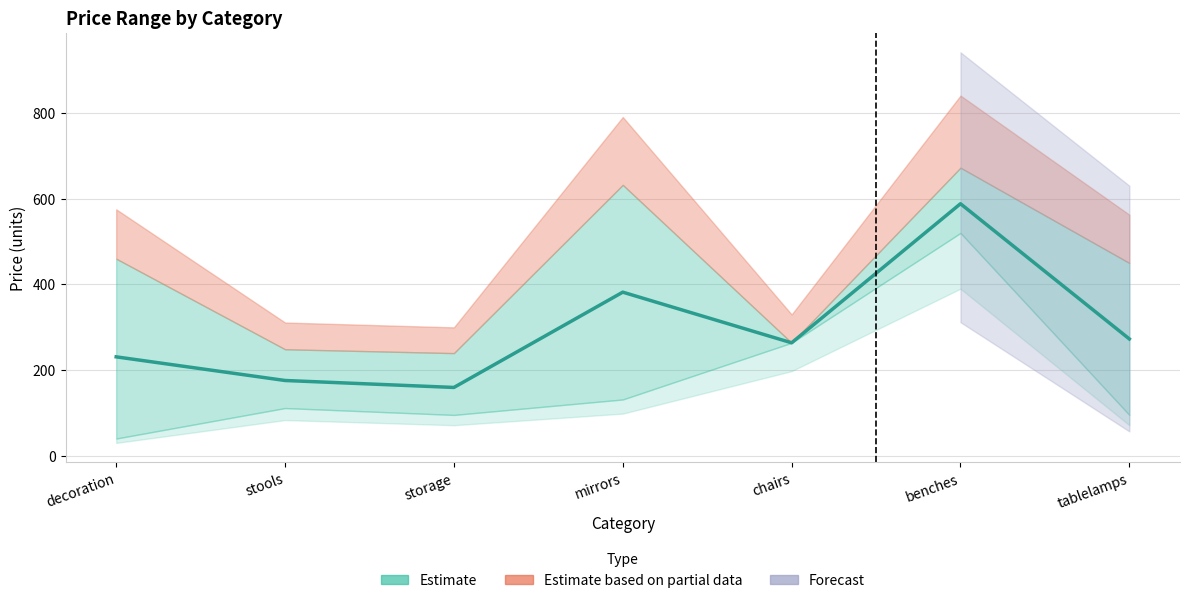

The value at mirrors is 112.7. True or false?

False